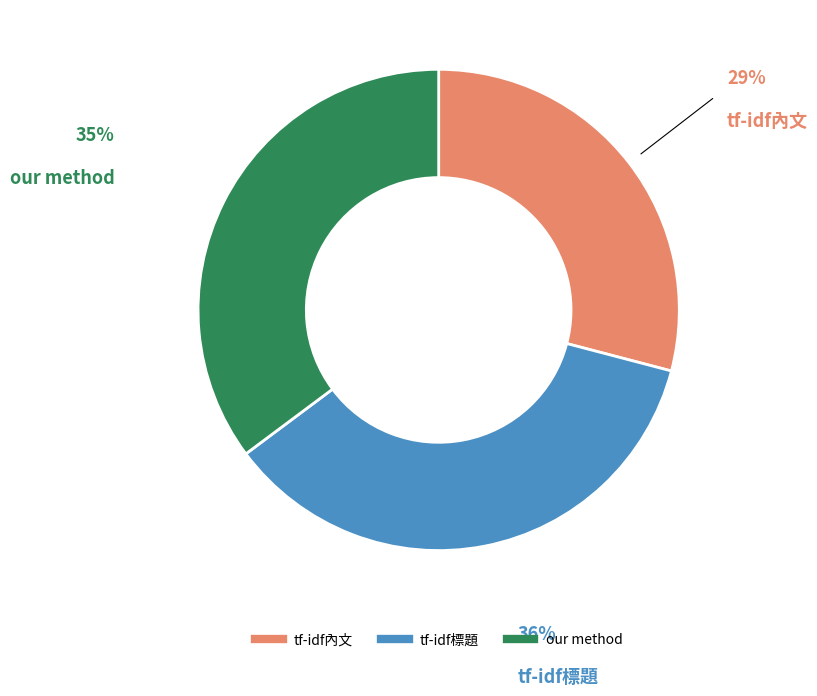

Which category has the smallest portion of the pie?

tf-idf內文